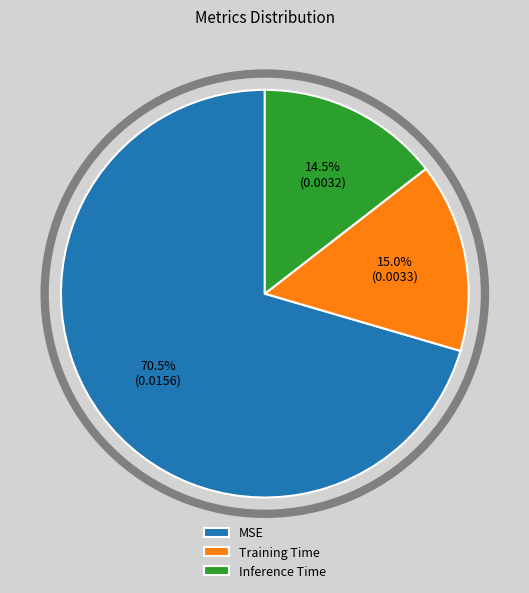

How many segments does this pie chart have?

3